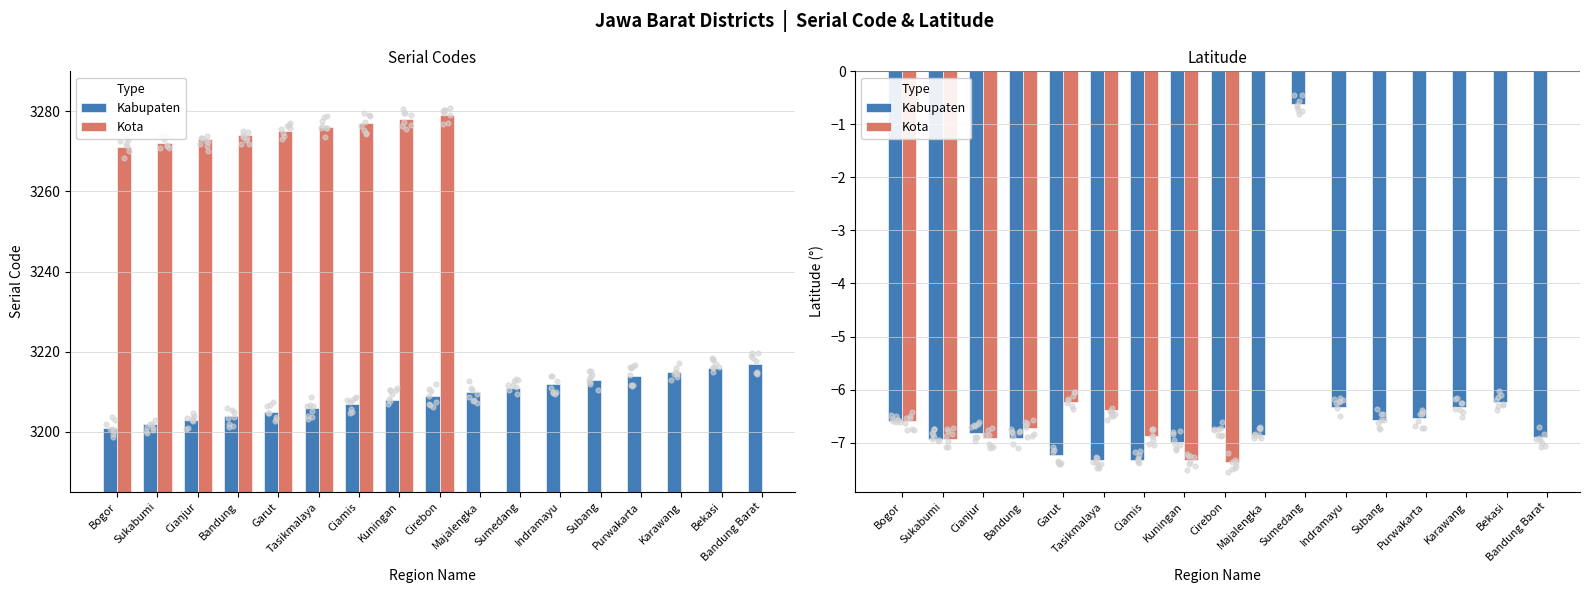

Which series reaches the minimum Y coordinate?

Kota